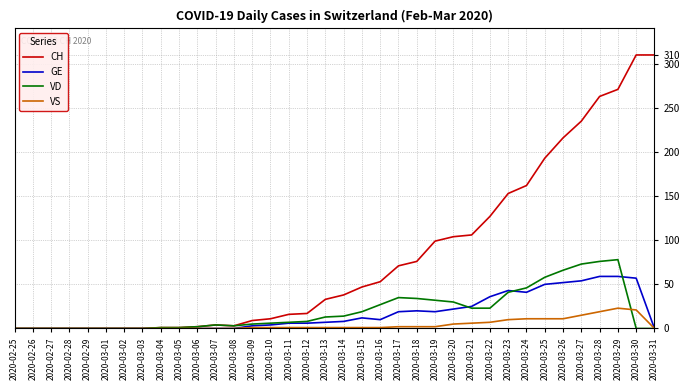

What is the difference between the maximum and second lowest values in the VS series?

23